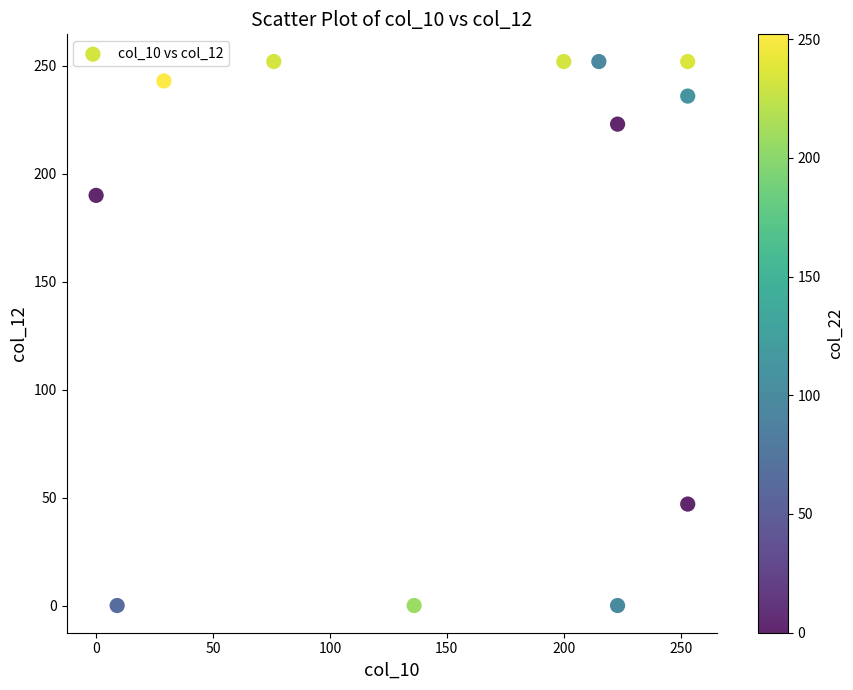

What is the average Y value?

162